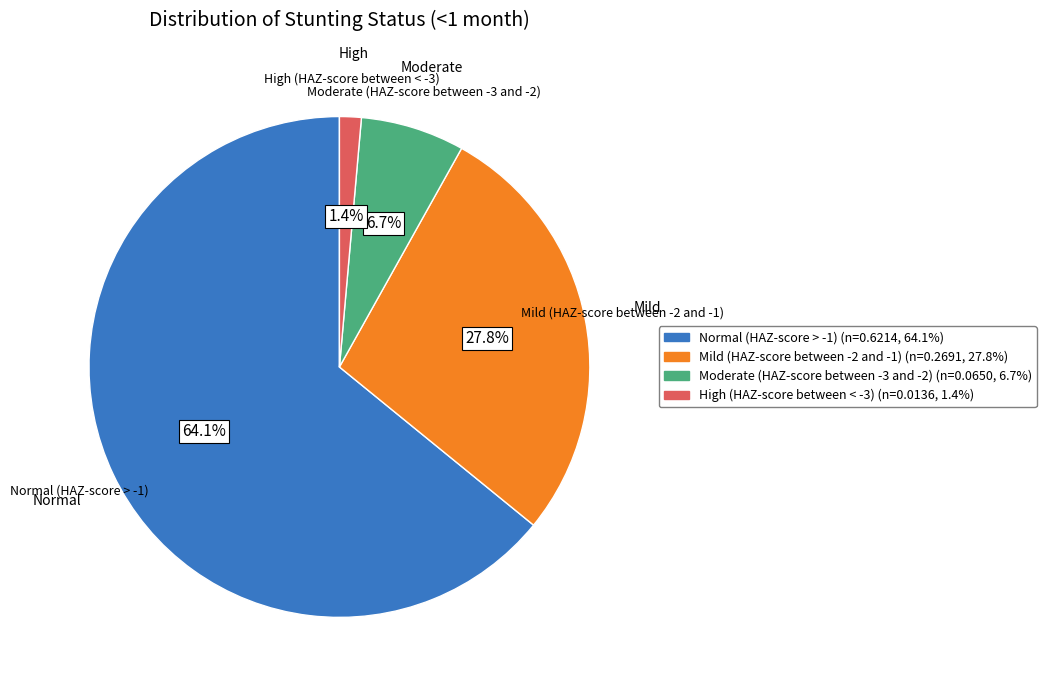

What is the smallest slice in the pie chart?

High (HAZ-score between < -3)